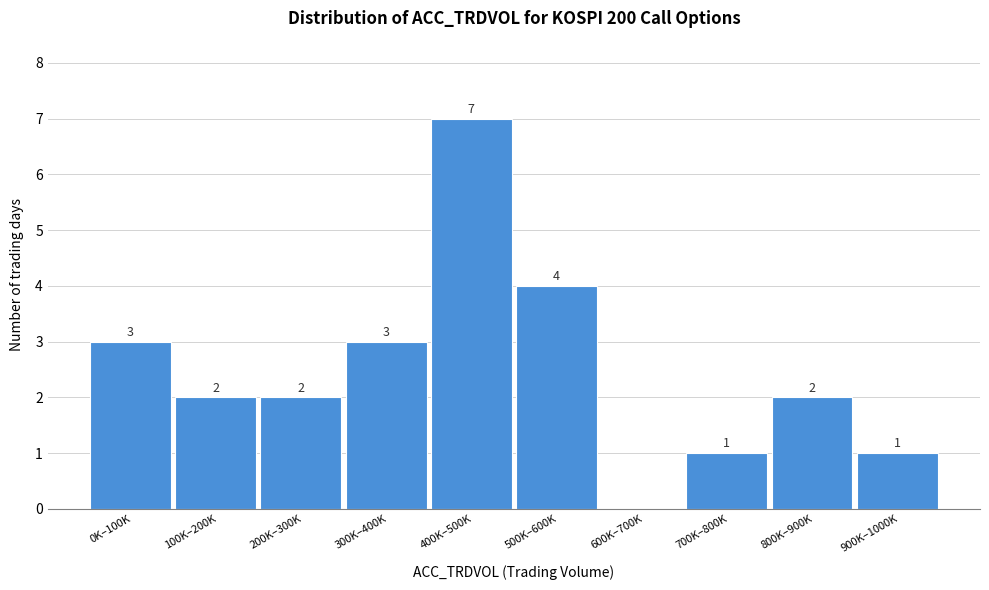

Reading left to right, list all the values displayed in this chart.

0K–100K=3	100K–200K=2	200K–300K=2	300K–400K=3	400K–500K=7	500K–600K=4	600K–700K=0	700K–800K=1	800K–900K=2	900K–1000K=1